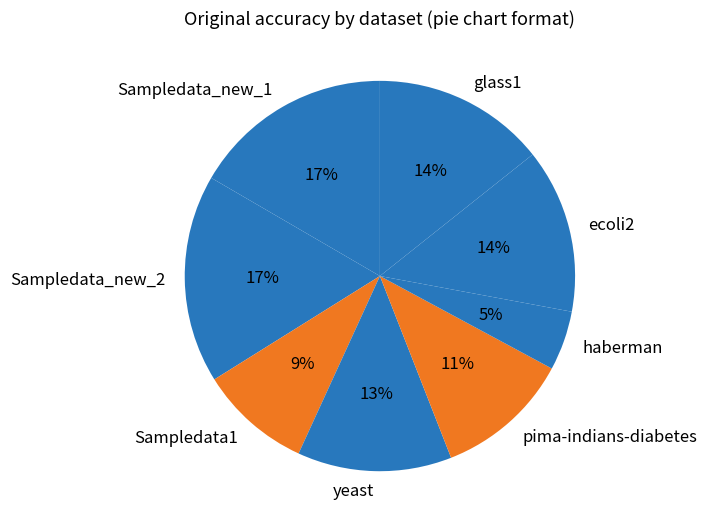

Is Sampledata_new_1 the majority of the pie?

No